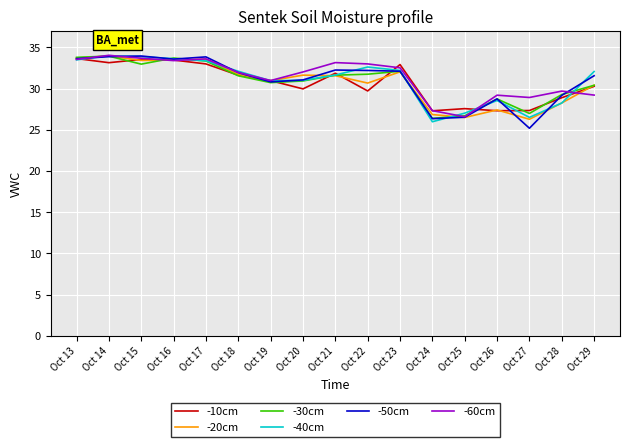

Count the number of data series in this chart.

6